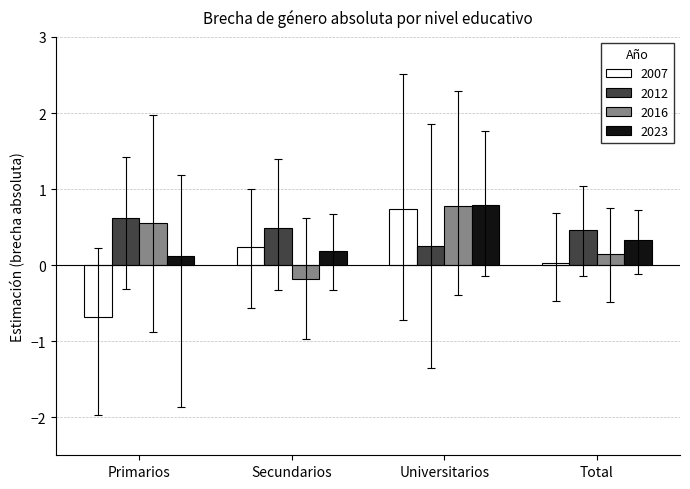

What is the maximum value shown in the chart?

0.8